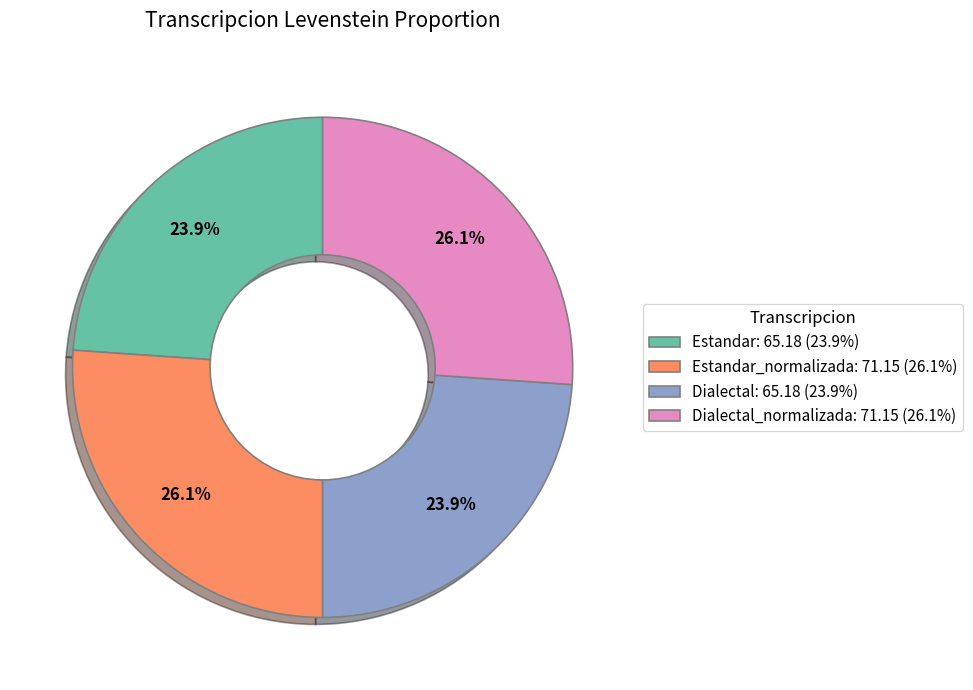

Approximately how many times larger is the value at Estandar_normalizada: 71.15 (26.1%) compared to Estandar: 65.18 (23.9%)?

1.1